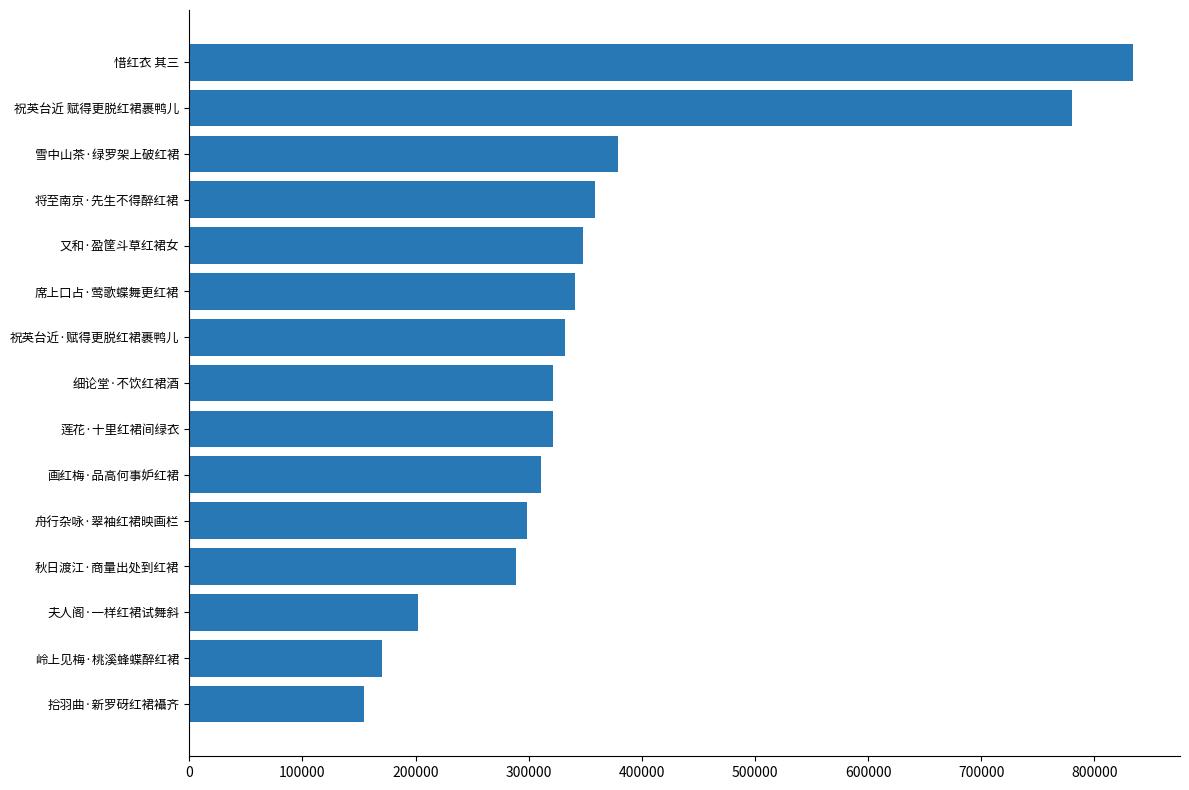

What is the ratio of the value at 祝英台近·赋得更脱红裙裹鸭儿 to the value at 拾羽曲·新罗砑红裙襵齐?

2.1